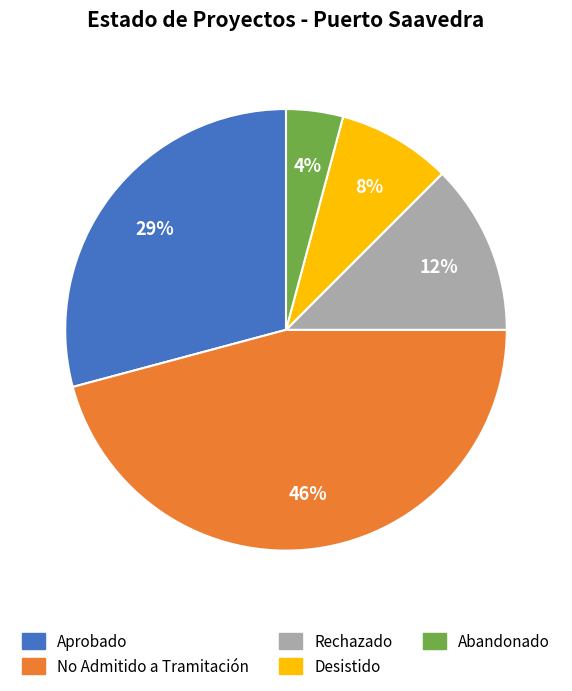

Which has a higher value, Aprobado or No Admitido a Tramitación?

No Admitido a Tramitación